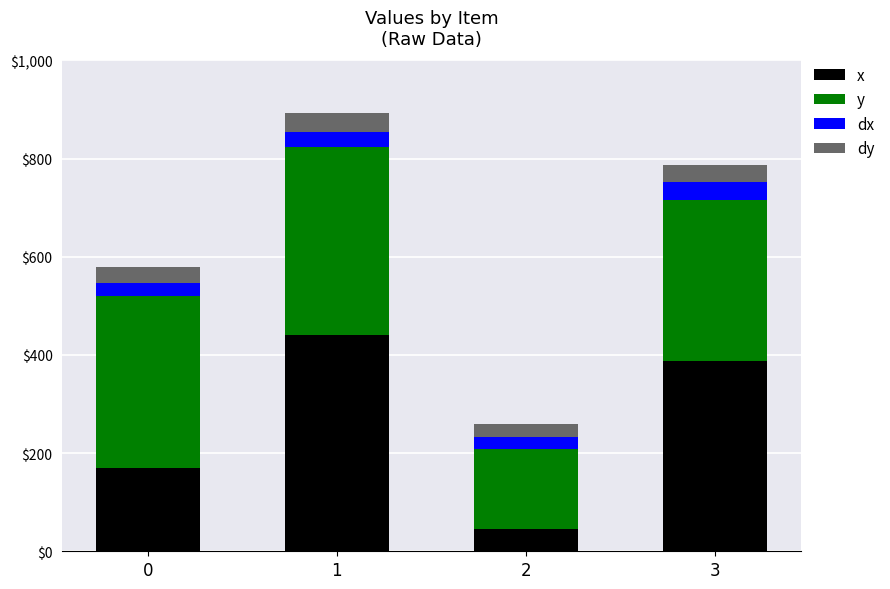

What is the total value across all series at 0?

578.2